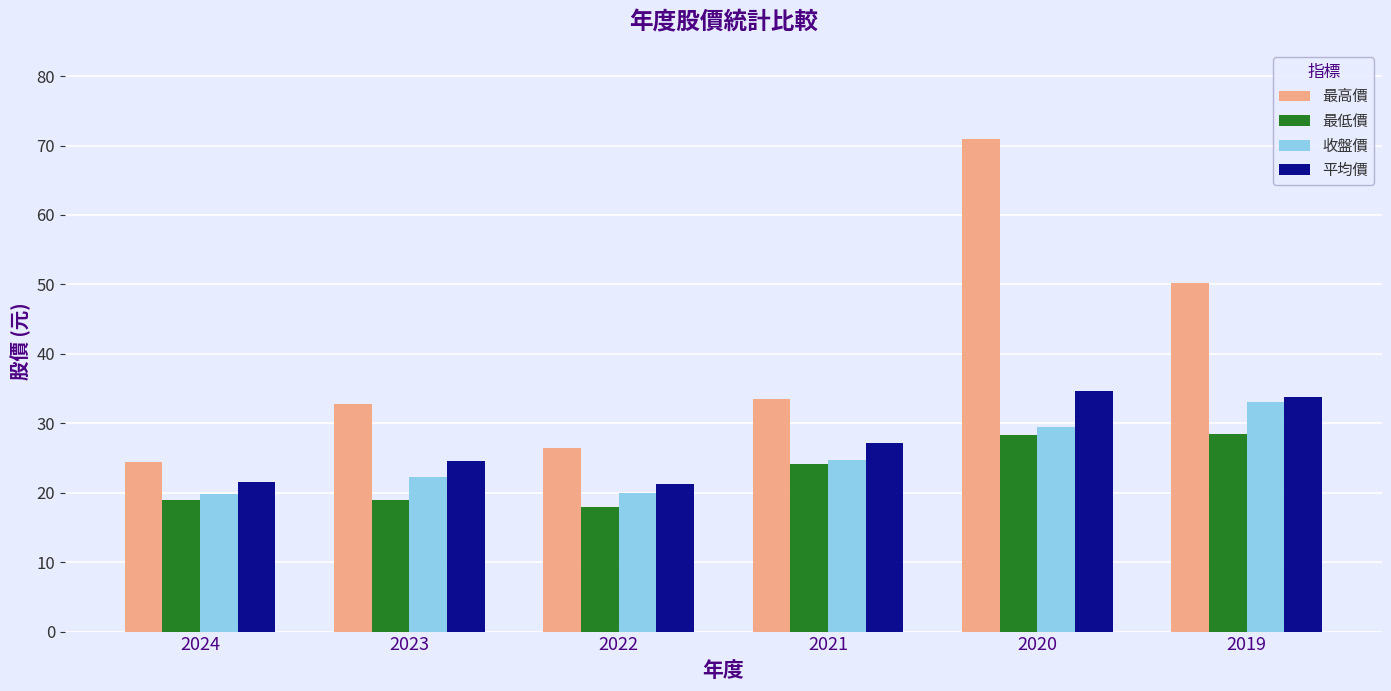

At which label does 最高價 reach its minimum?

2024